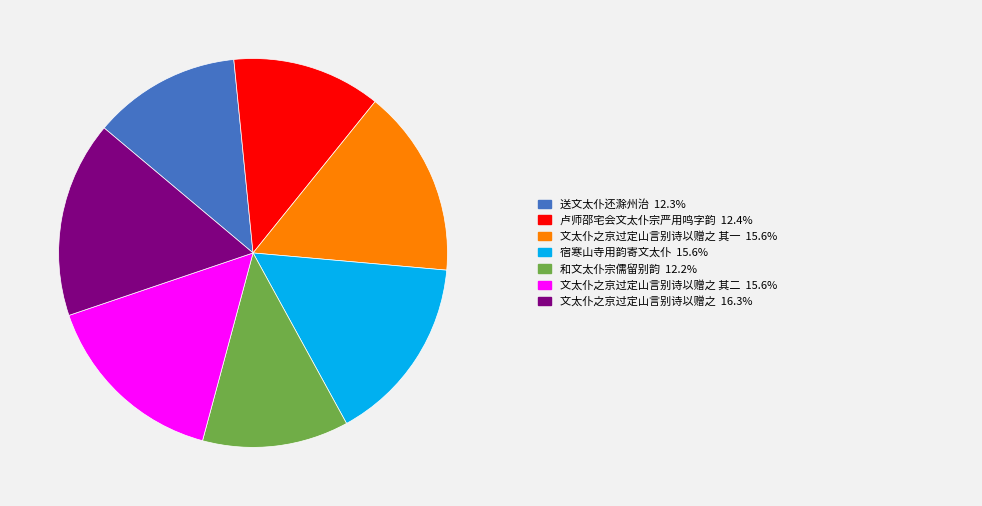

Is there a majority slice in this chart?

No